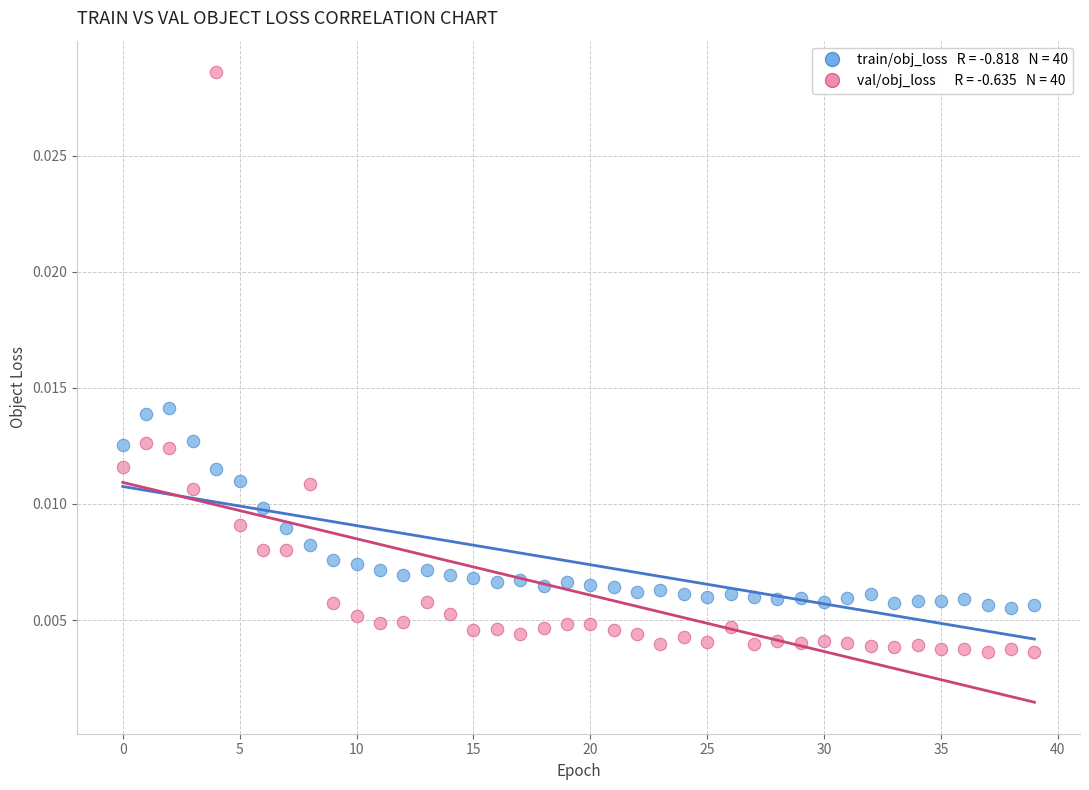

How many data points are displayed?

80